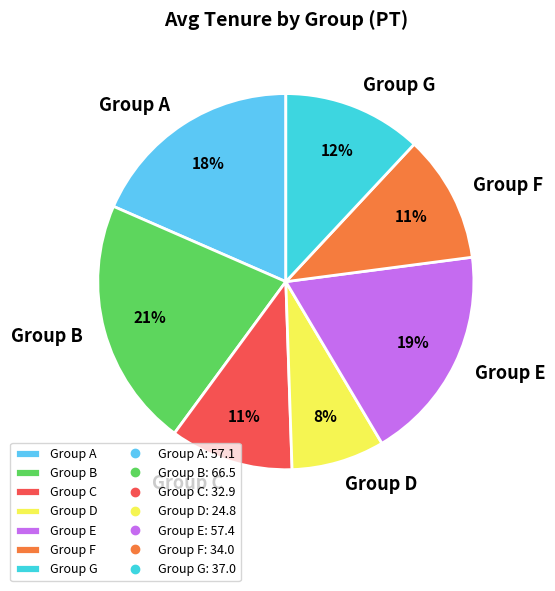

The Group B slice represents 21% of the pie. True or false?

True